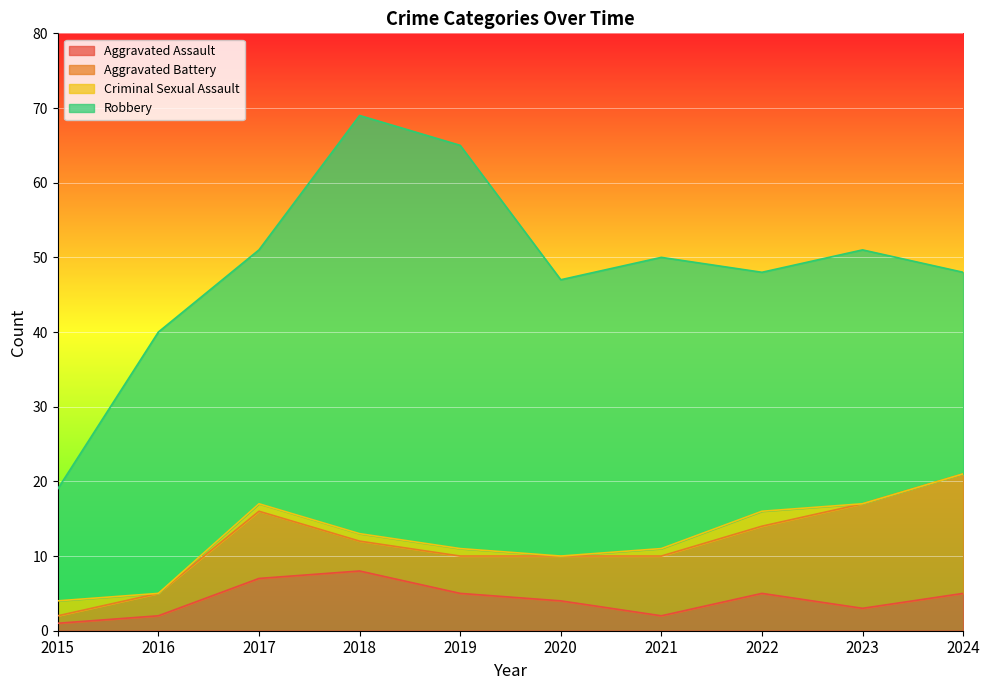

Read the Criminal Sexual Assault value at 2017.

1